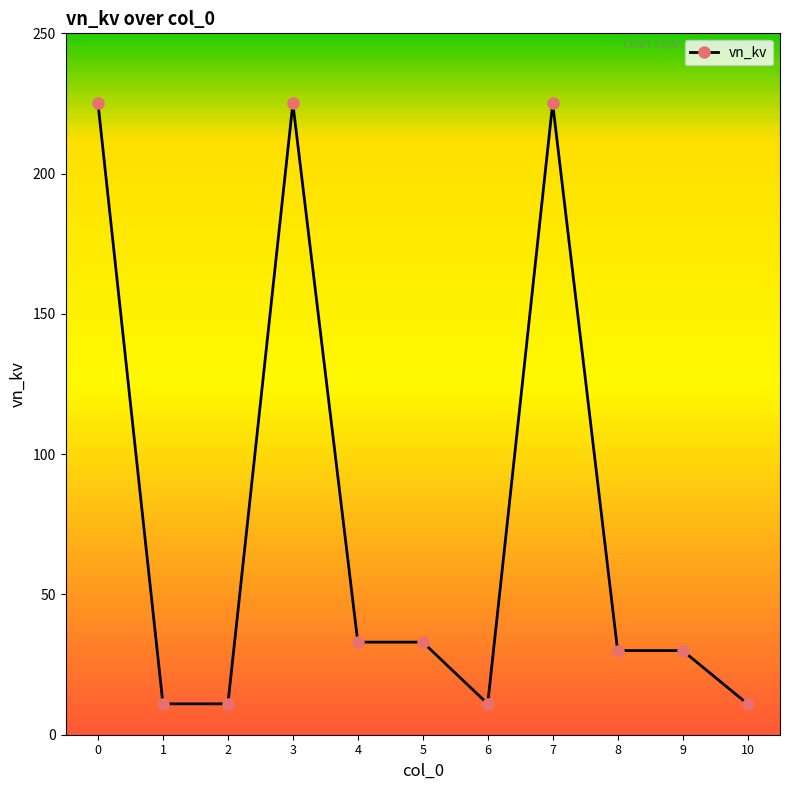

Where is the first local maximum?

3